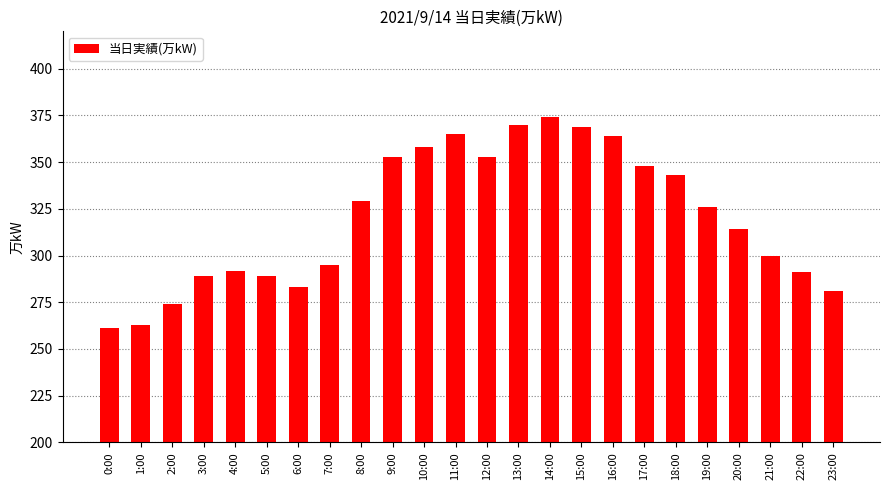

Where is the data nearest to the value 317?

20:00